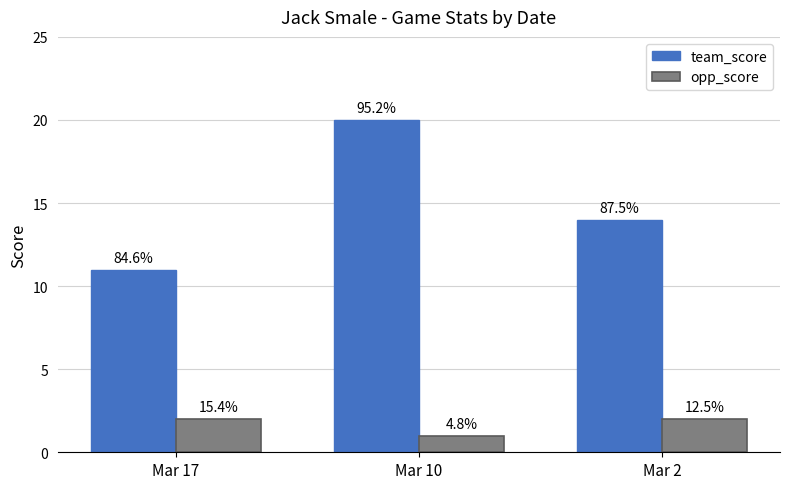

Are the bars grouped side by side (vs. stacked)?

Yes